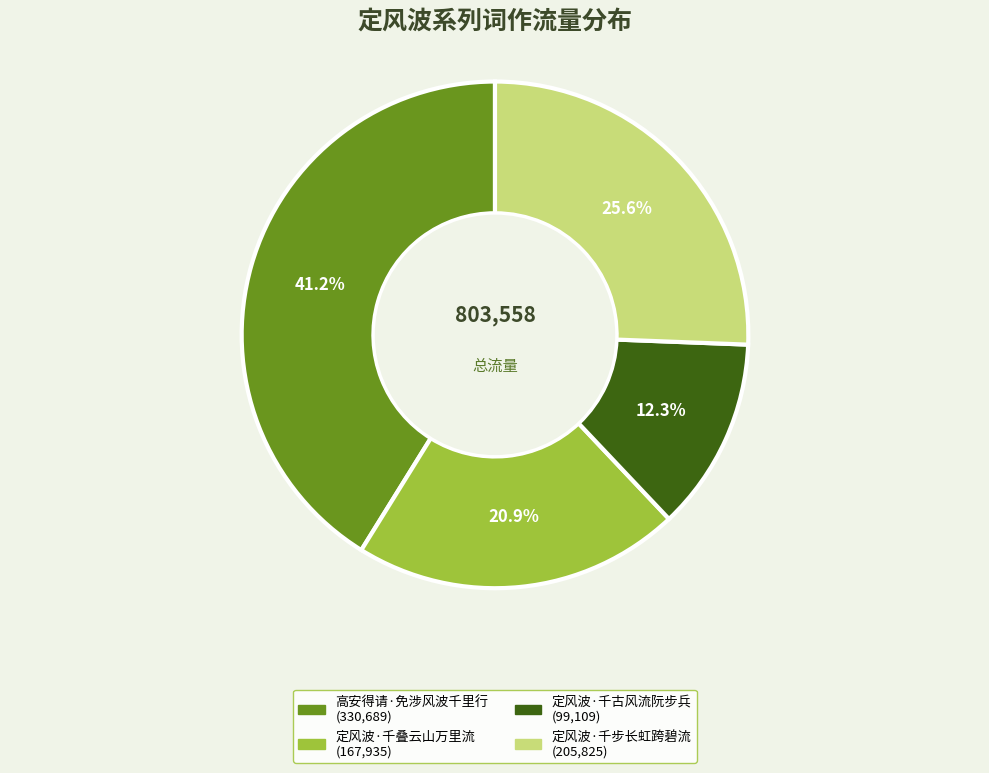

What is the total percentage of 定风波·千叠云山万里流 and 定风波·千古风流阮步兵?

33.2%